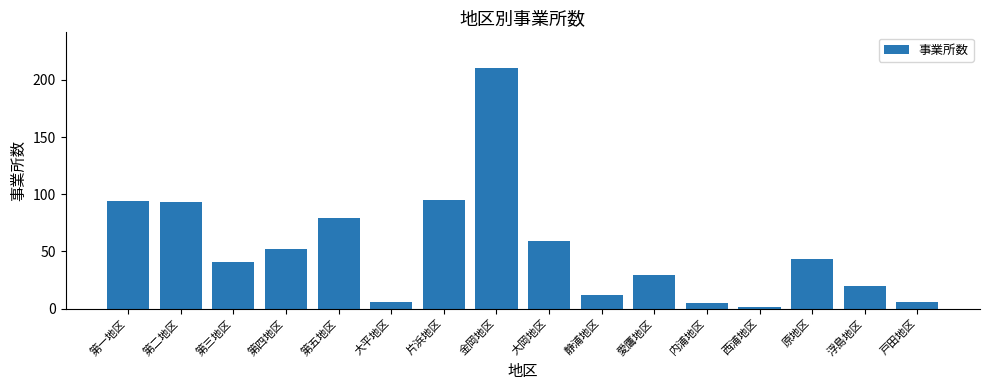

How many series are shown in this chart?

1